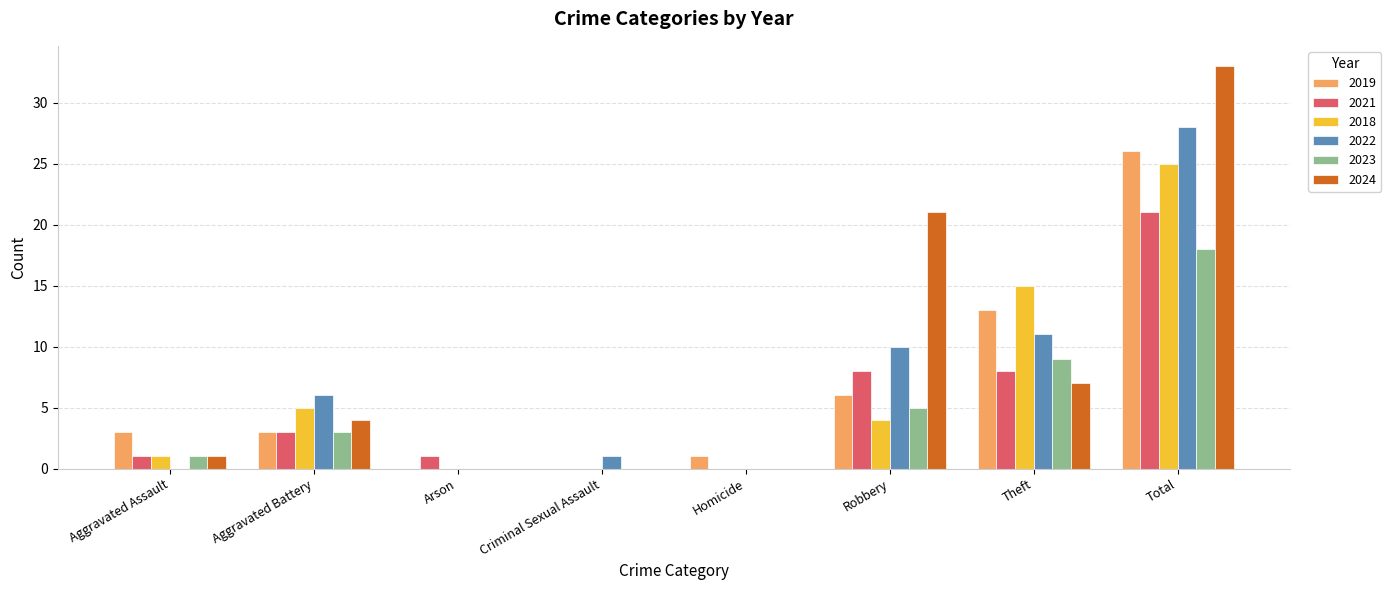

Reading right to left, list all the values displayed in this chart.

2019: Total=26	Theft=13	Robbery=6	Homicide=1	Criminal Sexual Assault=0	Arson=0	Aggravated Battery=3	Aggravated Assault=3
2021: Total=21	Theft=8	Robbery=8	Homicide=0	Criminal Sexual Assault=0	Arson=1	Aggravated Battery=3	Aggravated Assault=1
2018: Total=25	Theft=15	Robbery=4	Homicide=0	Criminal Sexual Assault=0	Arson=0	Aggravated Battery=5	Aggravated Assault=1
2022: Total=28	Theft=11	Robbery=10	Homicide=0	Criminal Sexual Assault=1	Arson=0	Aggravated Battery=6	Aggravated Assault=0
2023: Total=18	Theft=9	Robbery=5	Homicide=0	Criminal Sexual Assault=0	Arson=0	Aggravated Battery=3	Aggravated Assault=1
2024: Total=33	Theft=7	Robbery=21	Homicide=0	Criminal Sexual Assault=0	Arson=0	Aggravated Battery=4	Aggravated Assault=1